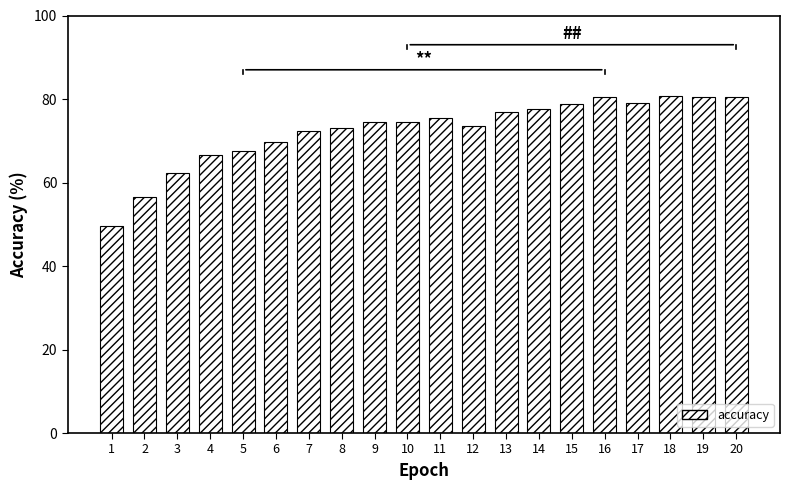

What is the maximum value shown in the chart?

80.8